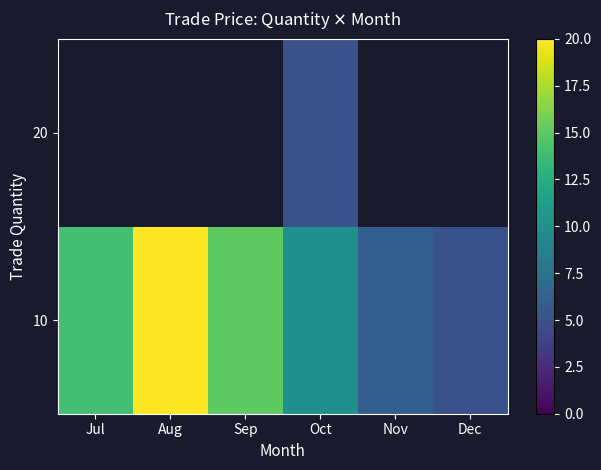

List the series in order of their peak value, highest first.

10, 20